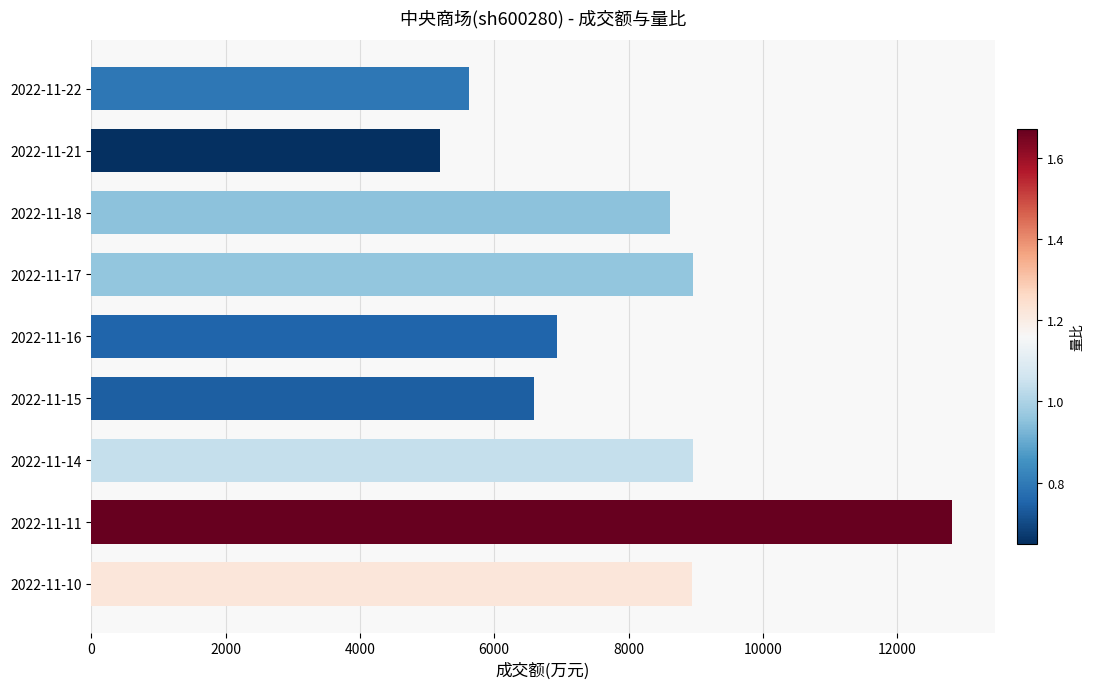

What is the change in value from 2022-11-18 to 2022-11-16?

-1688